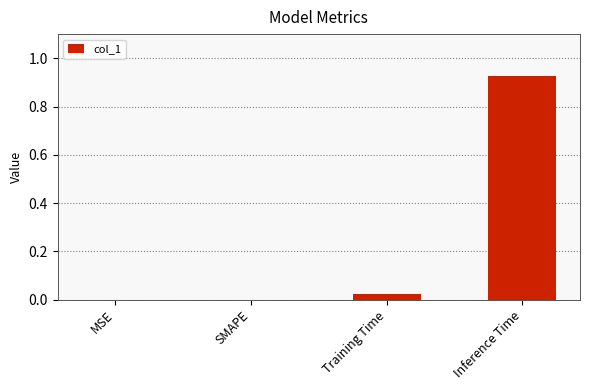

What is the change in value from MSE to Inference Time?

+0.9